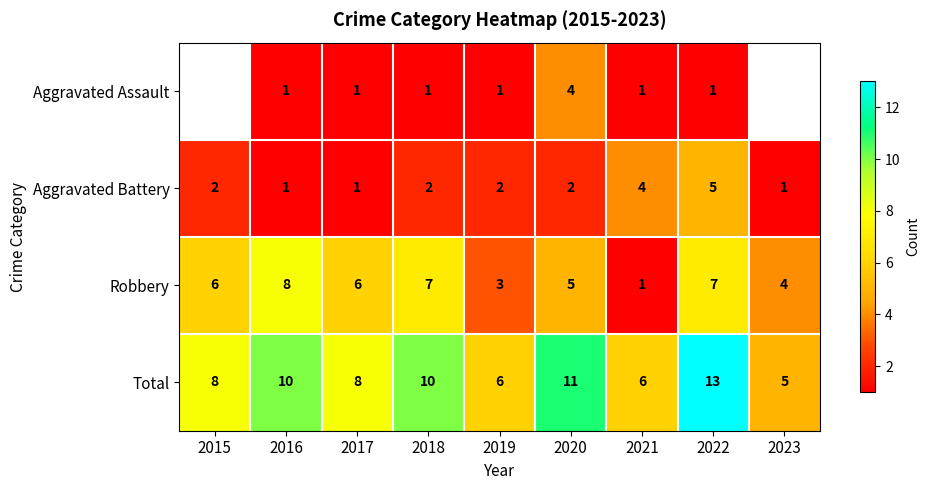

How many values in the Aggravated Battery series are below 2?

3